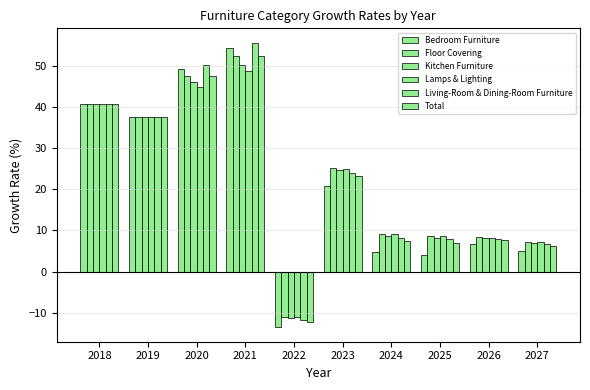

The value of Total at 2019 is 8.6. True or false?

False